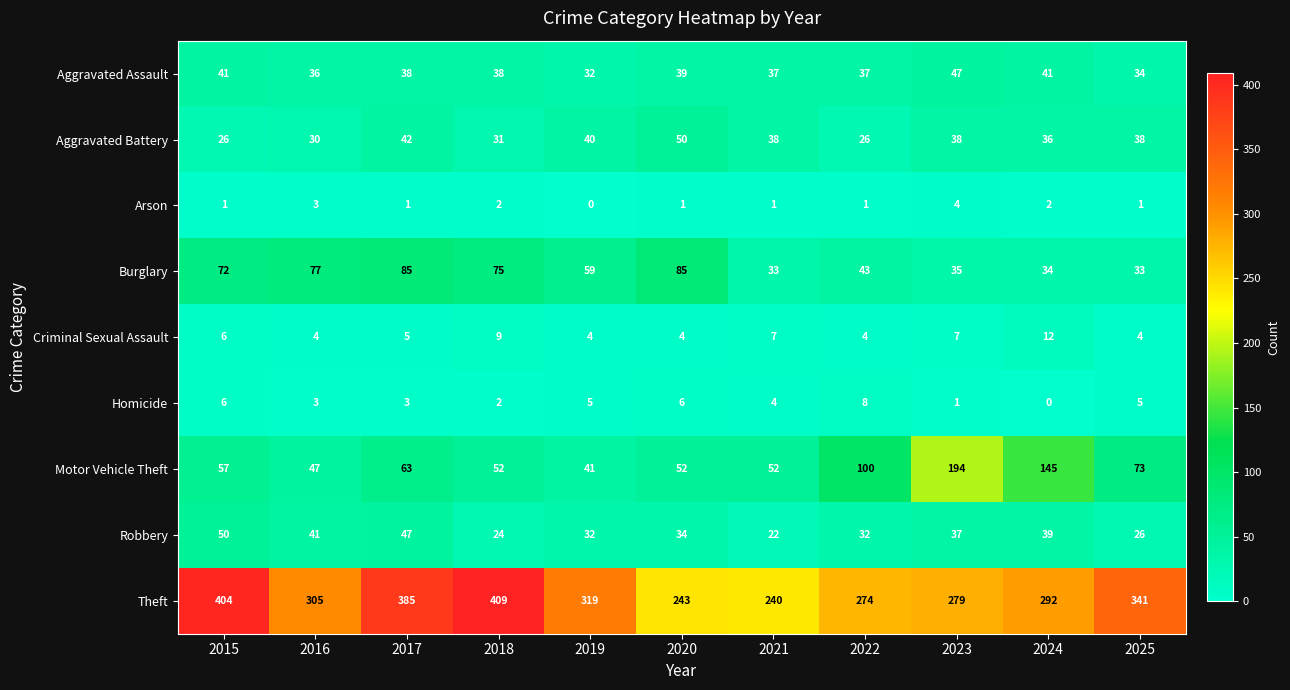

At which label does Aggravated Assault first exceed 38?

2015